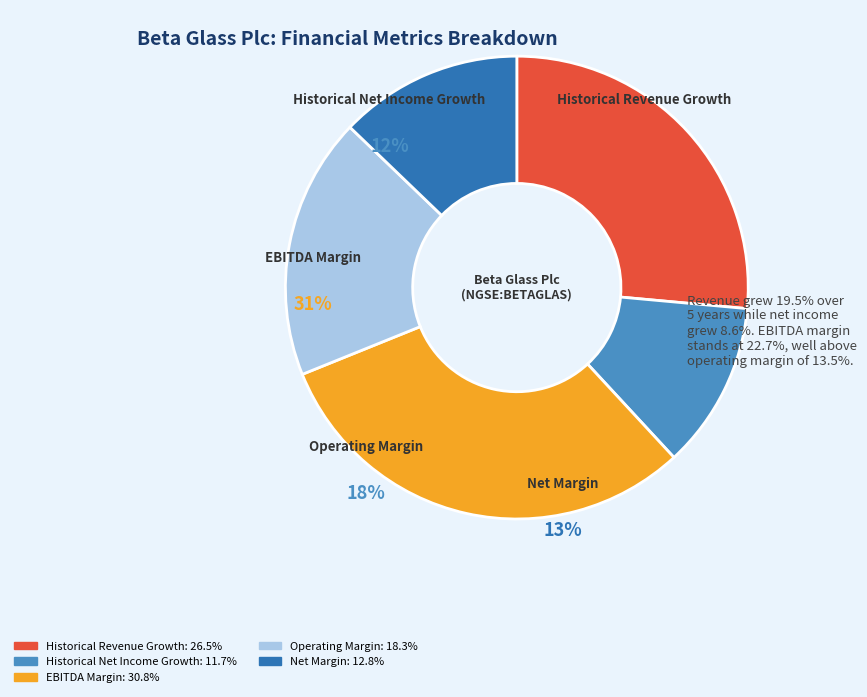

Combined, what portion of the pie is Historical Revenue Growth and Net Margin?

39.3%